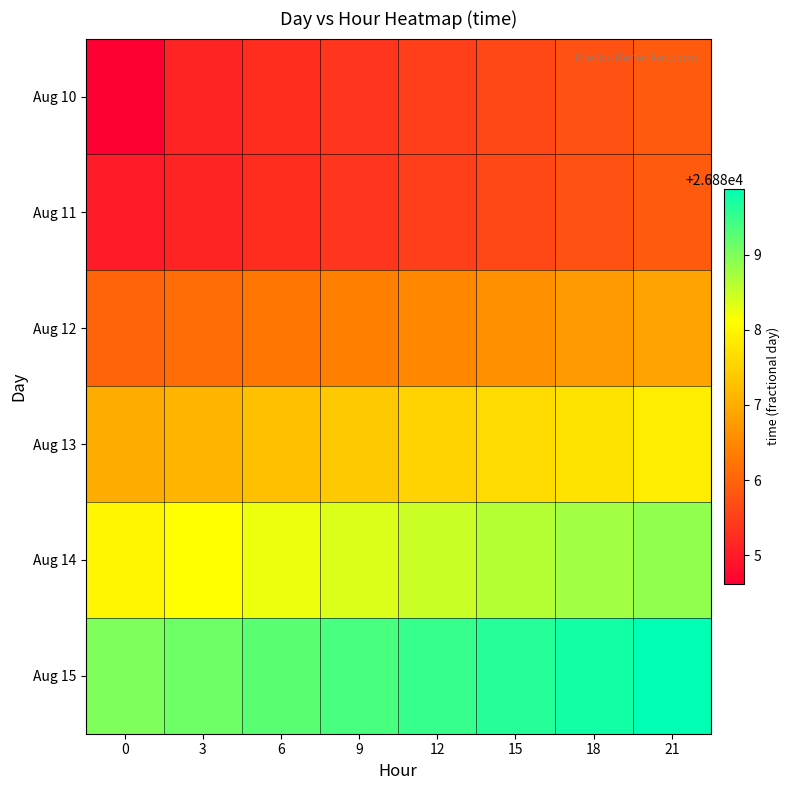

What is the spread (max minus min) of values at 15?

4.0